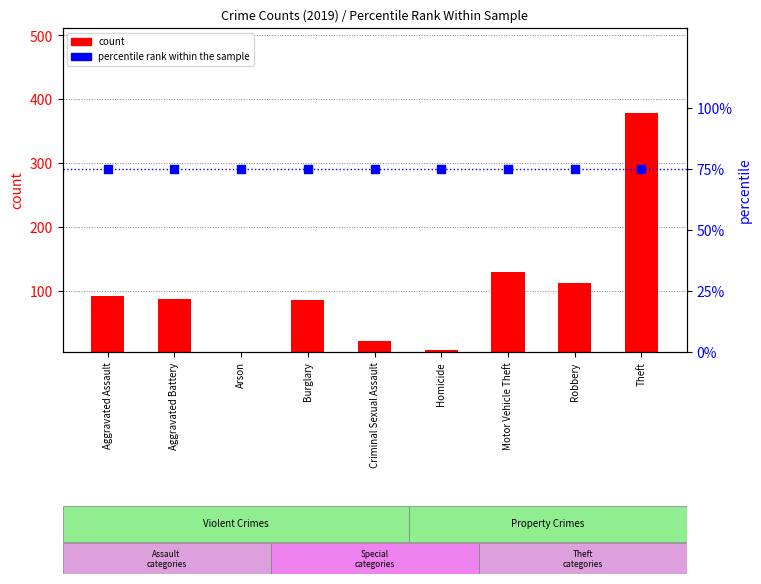

Which series contains the highest Y value?

count